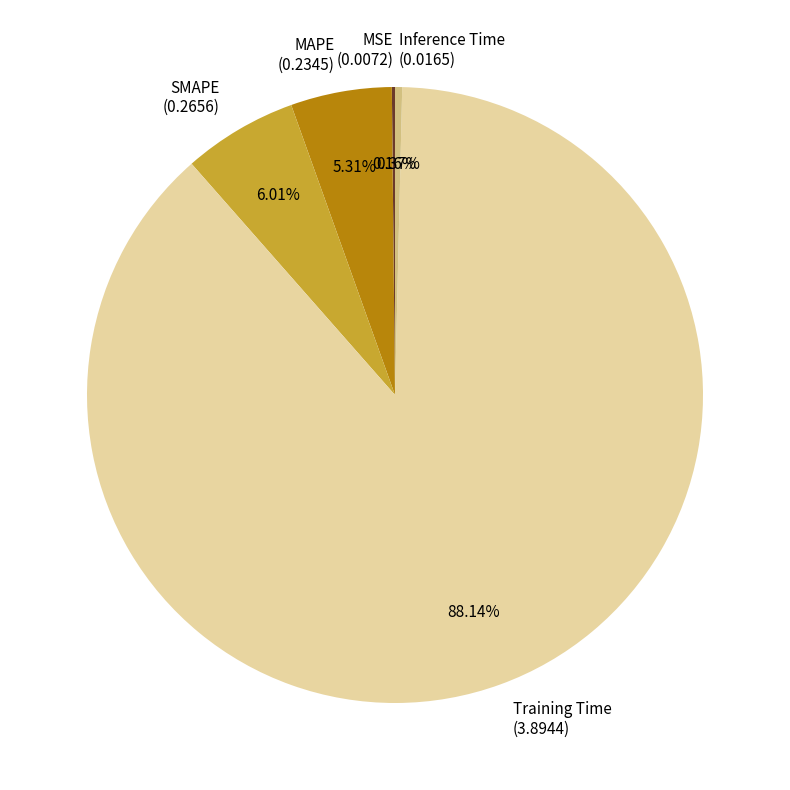

To the nearest percent, what percentage of the pie is Training Time?

88%